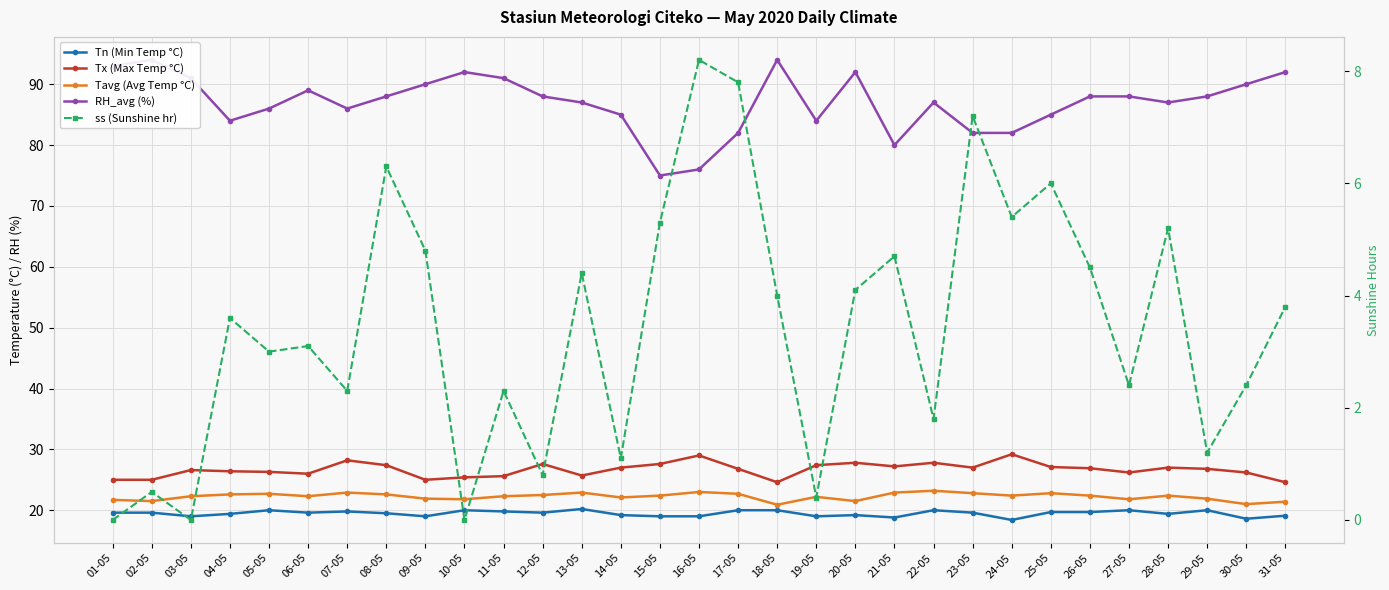

In Tavg (Avg Temp °C), how many points are higher than both neighbors (excluding endpoints)?

8